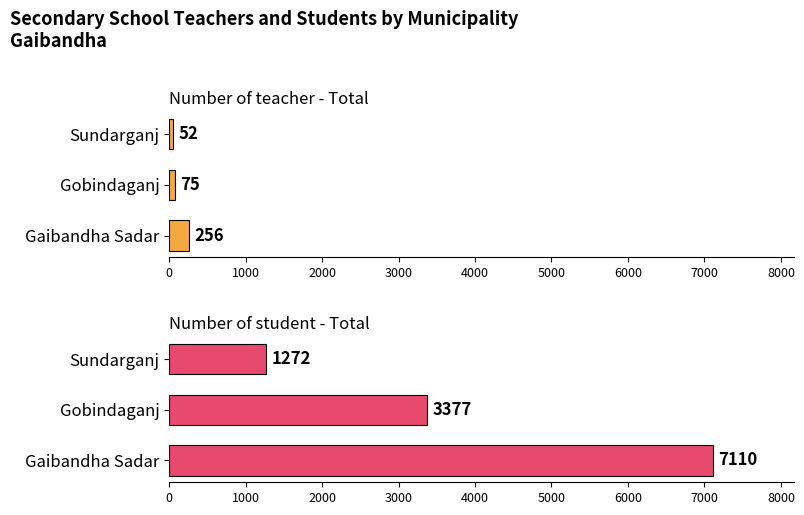

Is the value of Number of teacher - Total at Sundarganj greater than the value of Number of student - Total at Sundarganj?

No